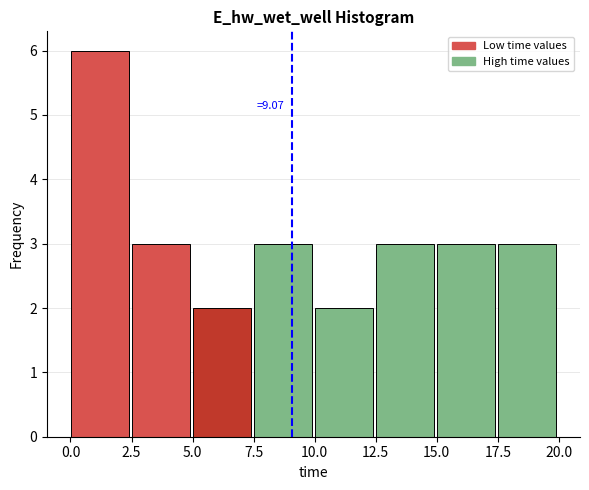

Which range on the x-axis has the tallest bar?

0.0 to 2.5